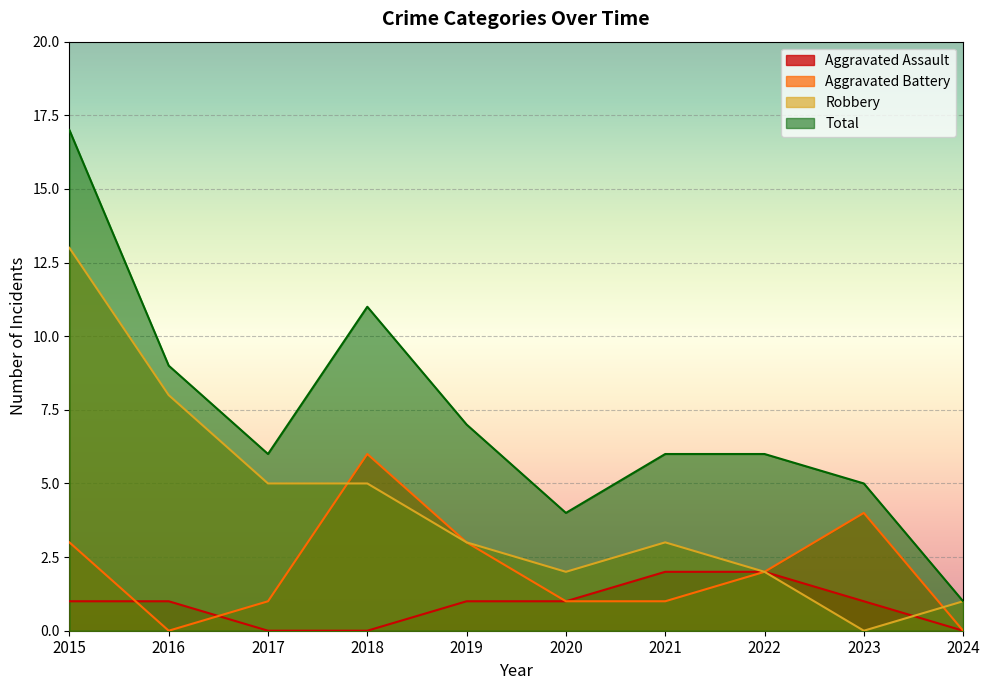

Between 2016 and 2023, which is larger?

2016